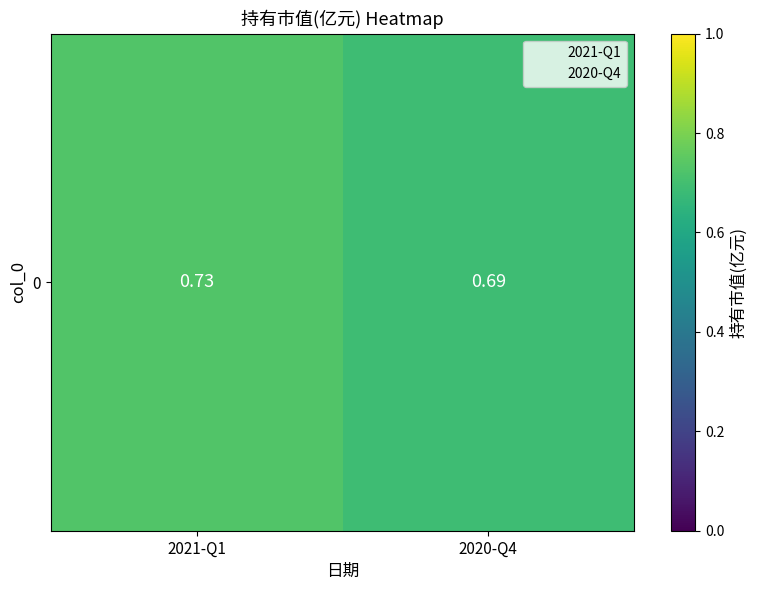

Reading right to left, transcribe all the data shown in this chart.

2020-Q4=0.7	2021-Q1=0.7